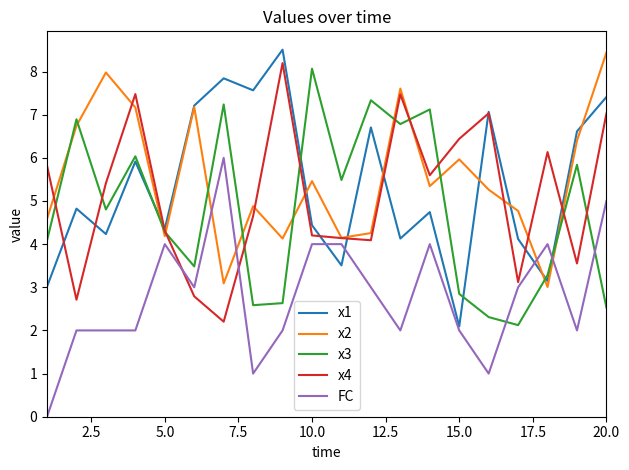

True or false: FC and x3 cross at least once.

True